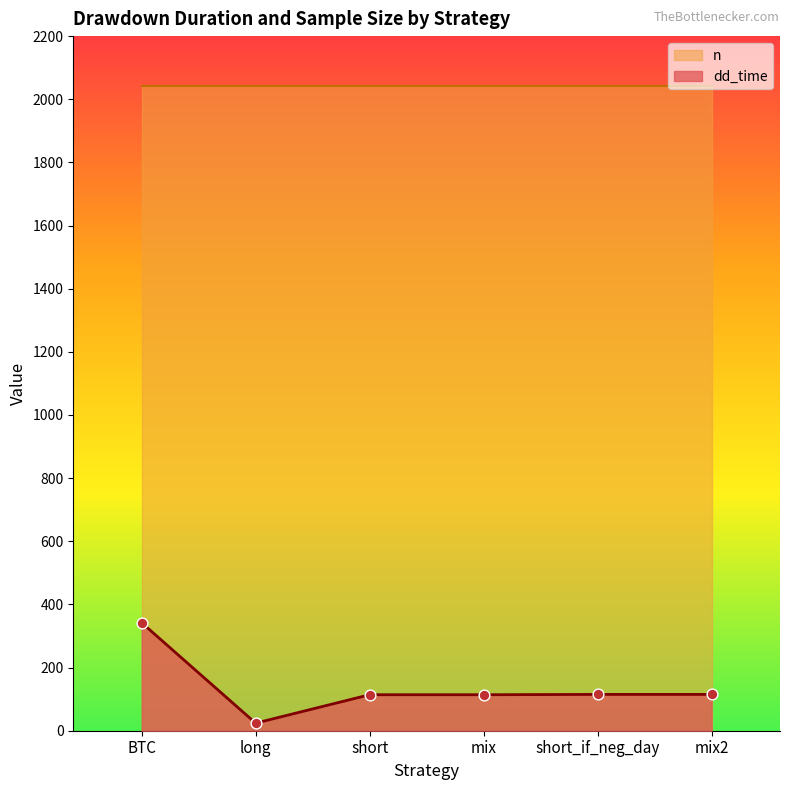

Which has a higher value, BTC or short?

BTC